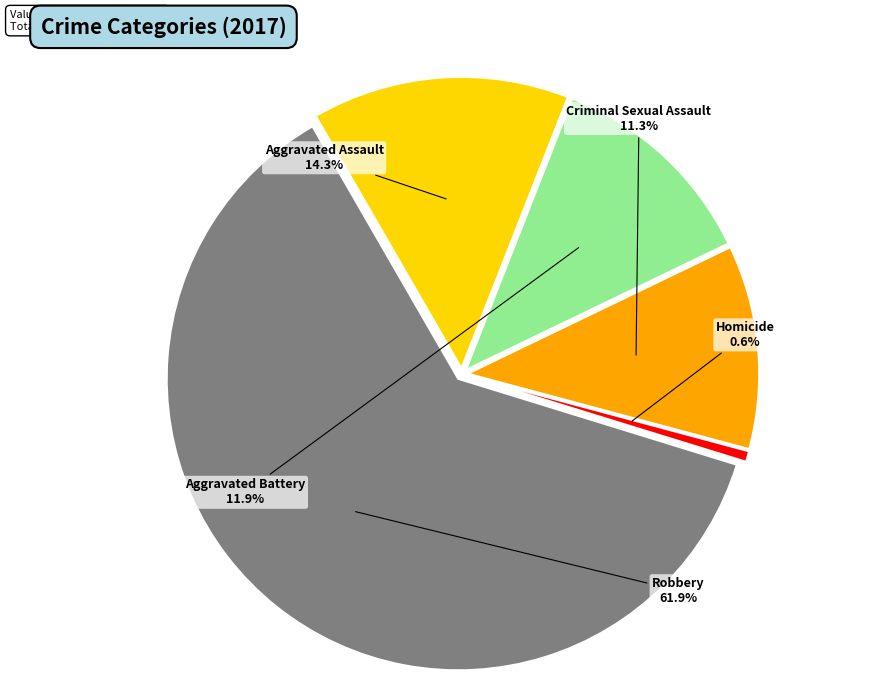

True or false: Homicide accounts for 11% of the total.

False